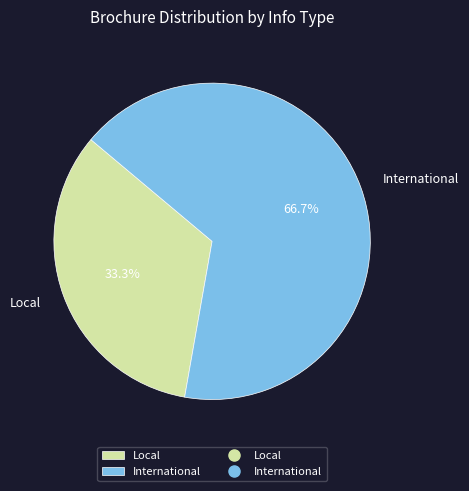

Which has a higher value, International or Local?

International